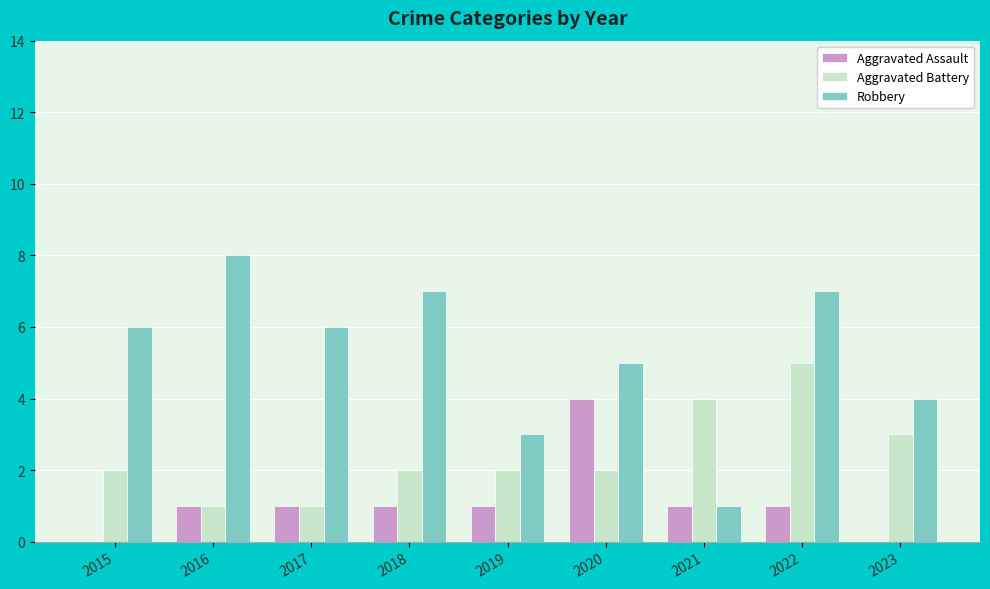

Reading left to right, extract all data points from this chart.

Aggravated Assault: 2015=0	2016=1	2017=1	2018=1	2019=1	2020=4	2021=1	2022=1	2023=0
Aggravated Battery: 2015=2	2016=1	2017=1	2018=2	2019=2	2020=2	2021=4	2022=5	2023=3
Robbery: 2015=6	2016=8	2017=6	2018=7	2019=3	2020=5	2021=1	2022=7	2023=4